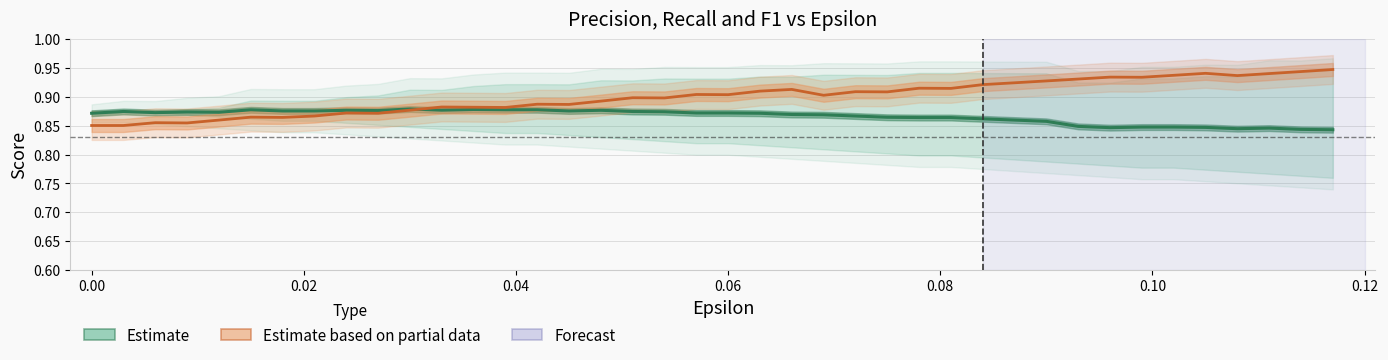

How many interior local peaks does the Estimate based on partial data series have?

12